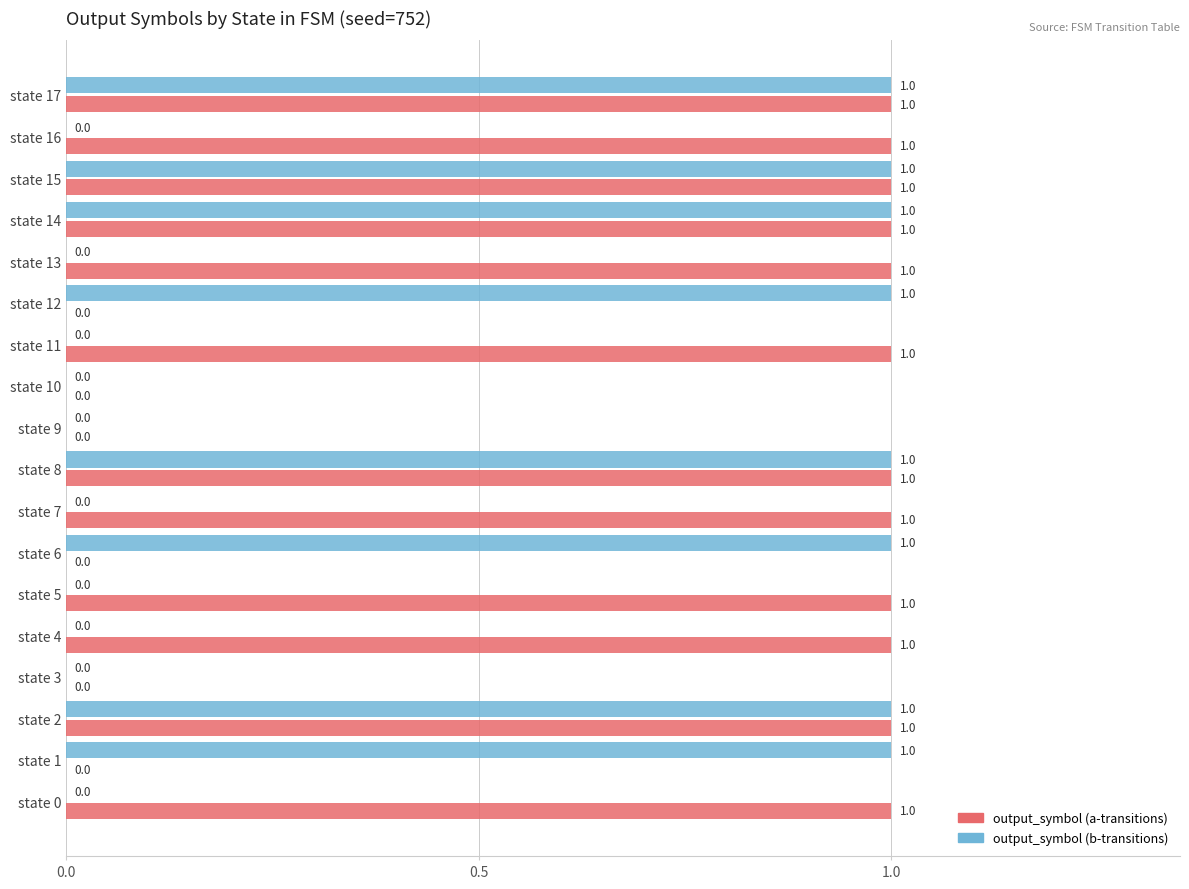

Which series has the largest total across all categories?

output_symbol (a-transitions)